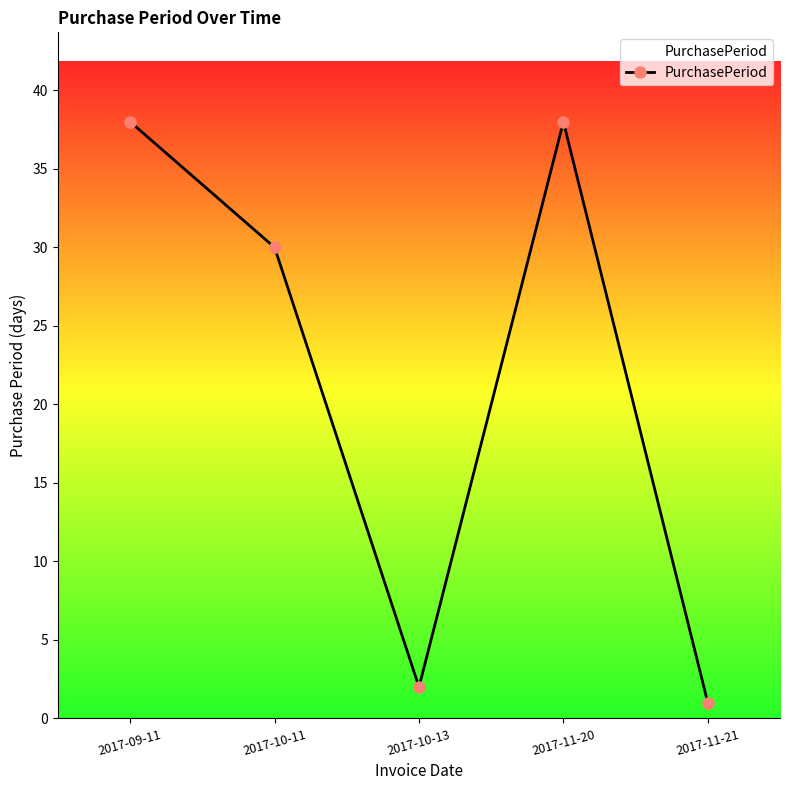

What is the difference between the maximum and minimum values?

37